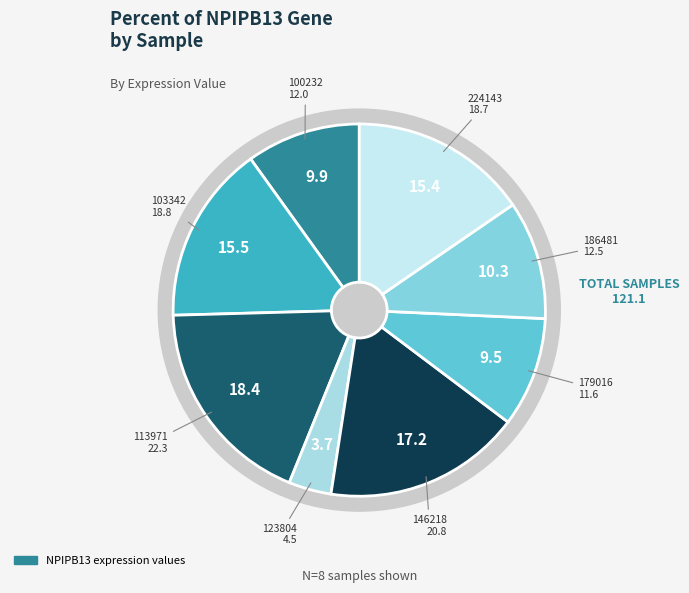

Do 113971 and 146218 together represent more than half of the pie?

No